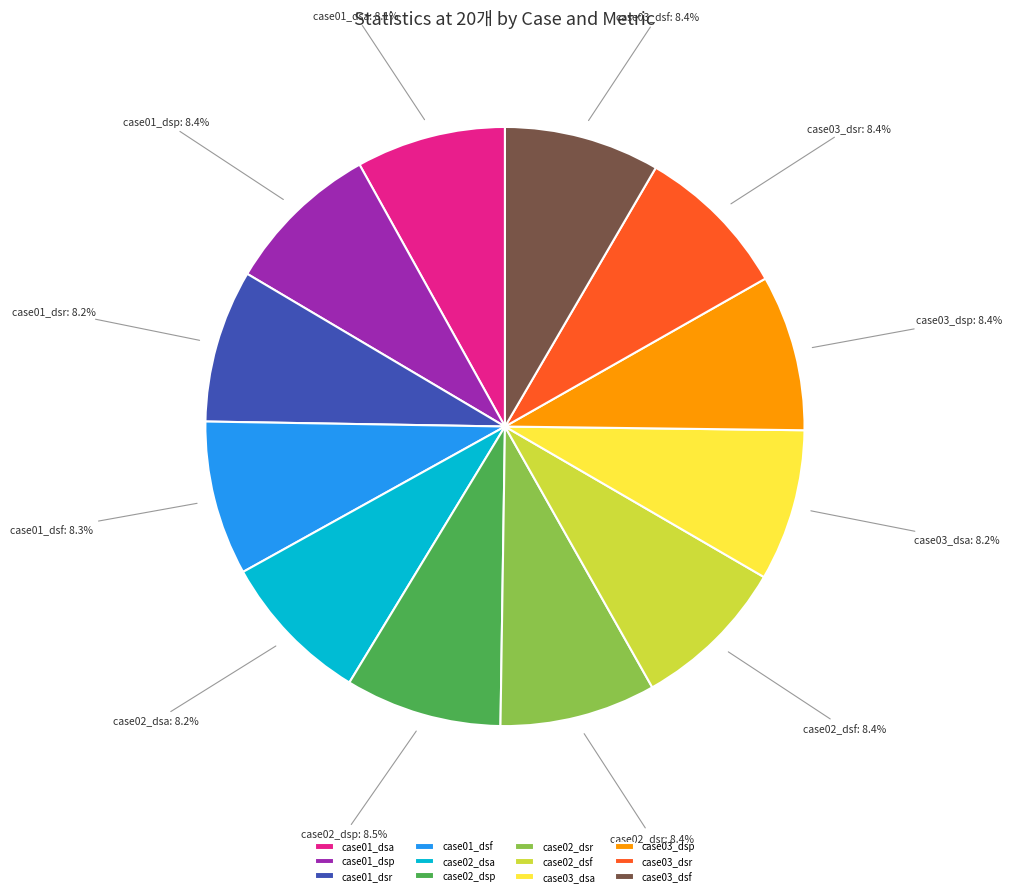

Count the number of slices in the pie.

12